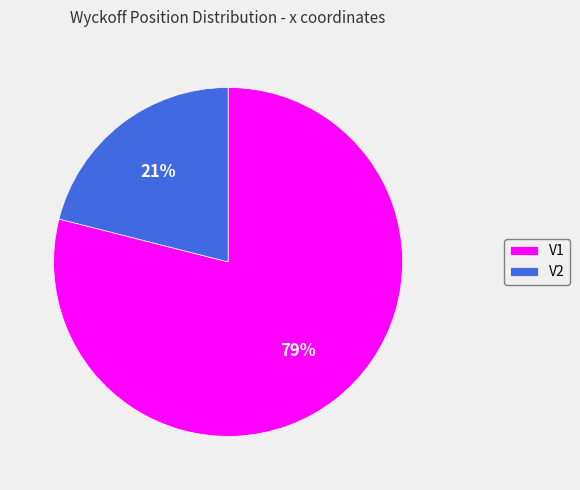

Rank the categories by value from highest to lowest.

V1, V2